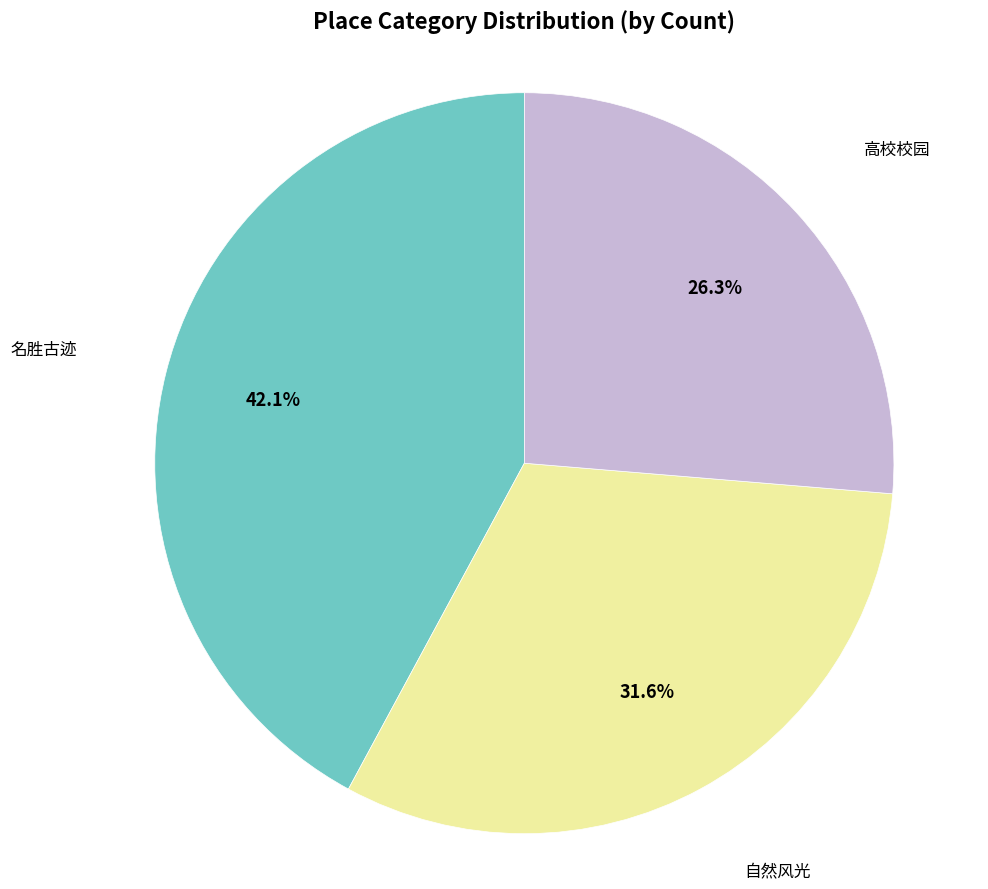

Is there any slice that represents more than half of the pie?

No